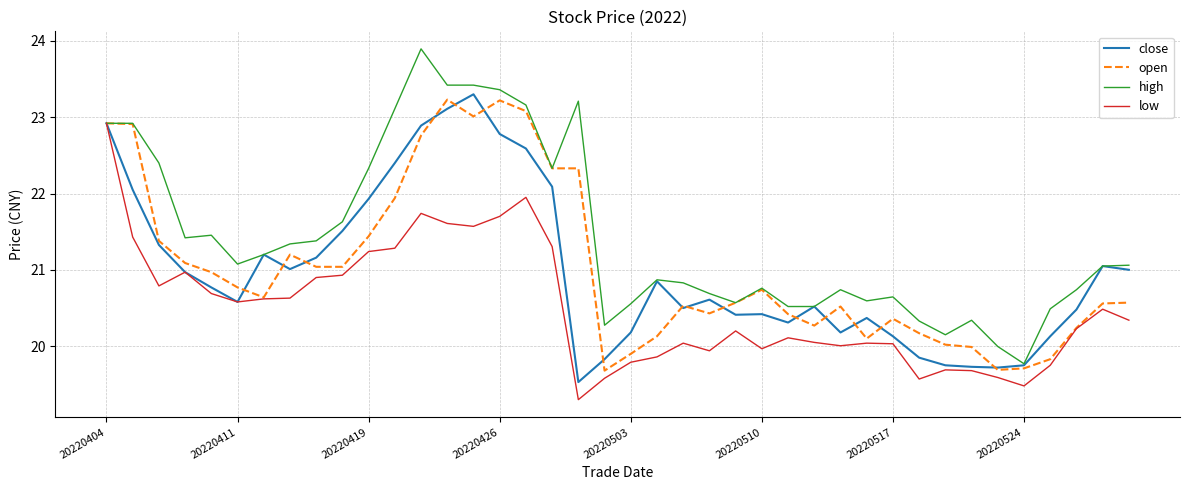

Which series has the largest total across all categories?

high